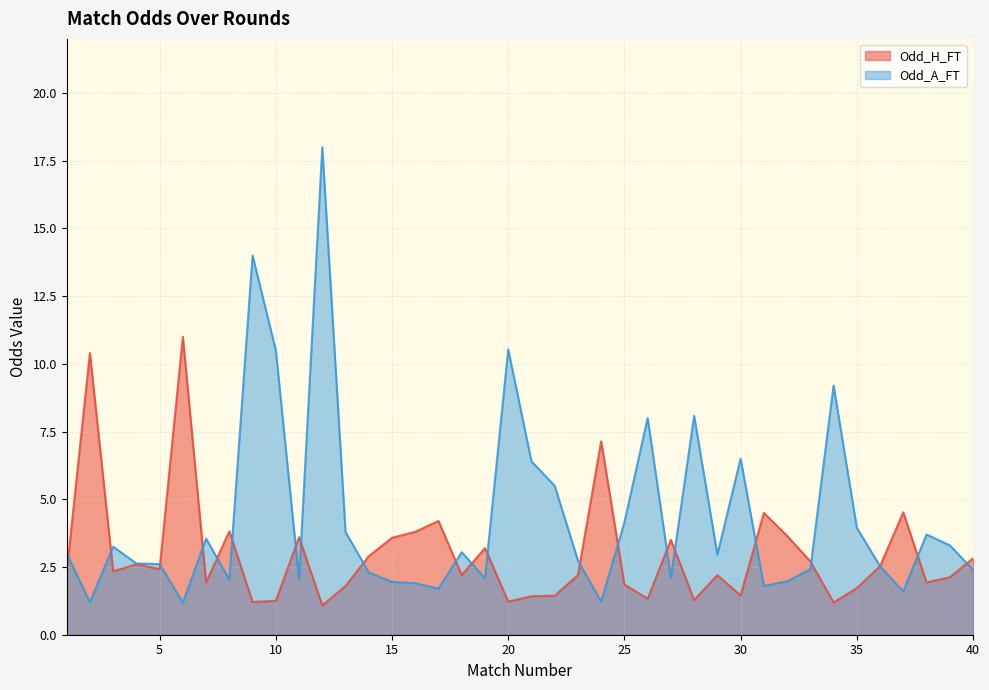

At which label does Odd_H_FT first exceed 2?

1